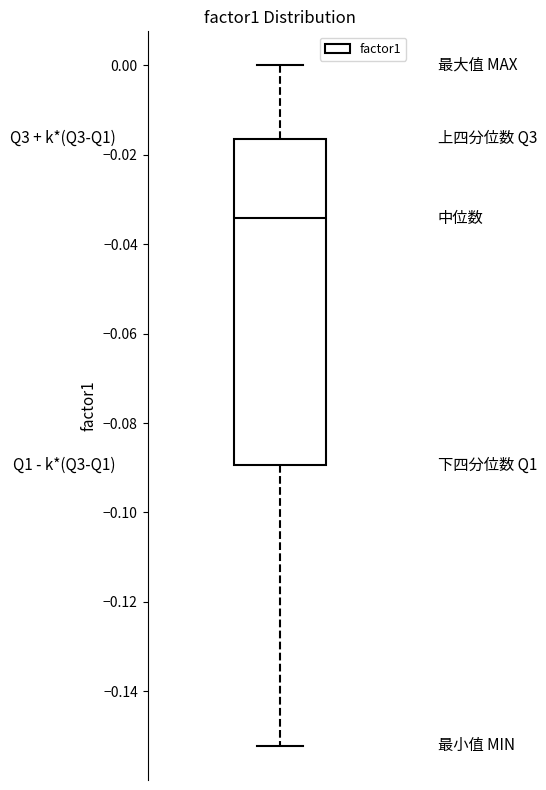

Transcribe this box plot: give where the median line is, the range the box spans, and where the two whiskers end, as read against the y-axis. The values are not printed on the chart, so give them approximately, as read against the axis.

median -0.034, box -0.090 to -0.016, whiskers -0.152 to 0.000